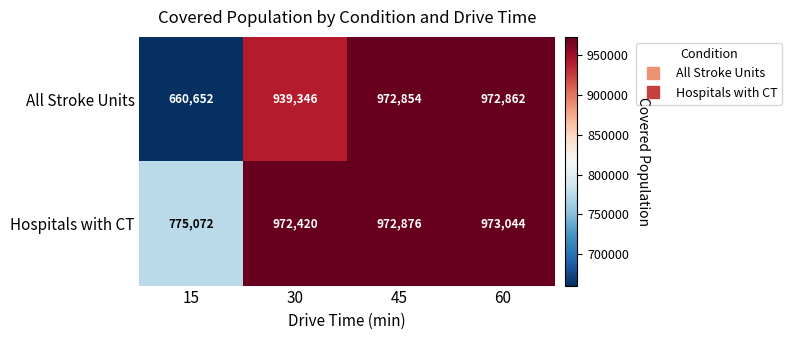

True or false: All Stroke Units has a value of 617419 at 45.

False